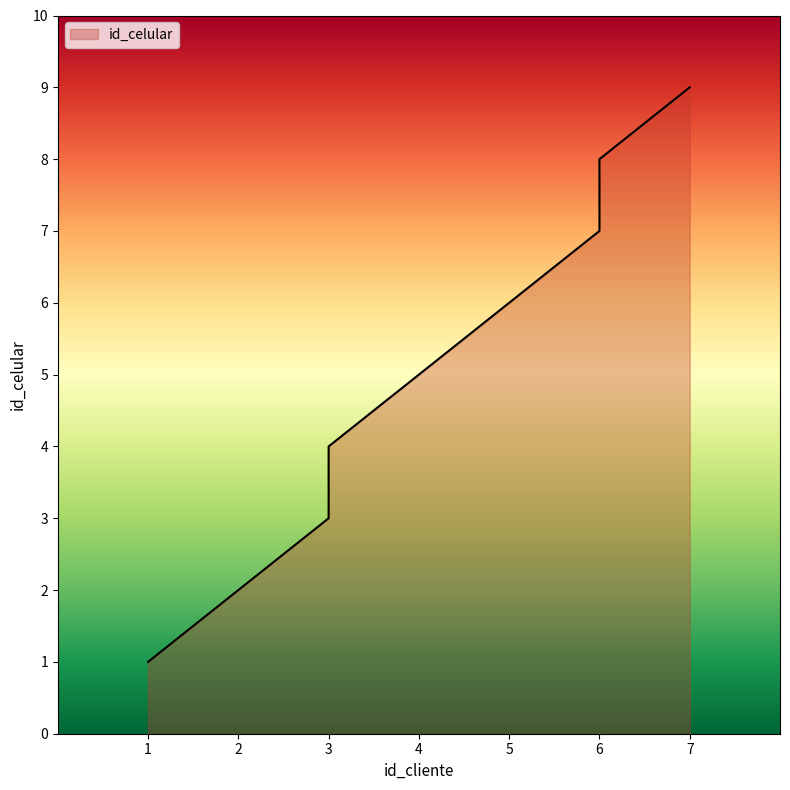

The value at 4 is 5. True or false?

True